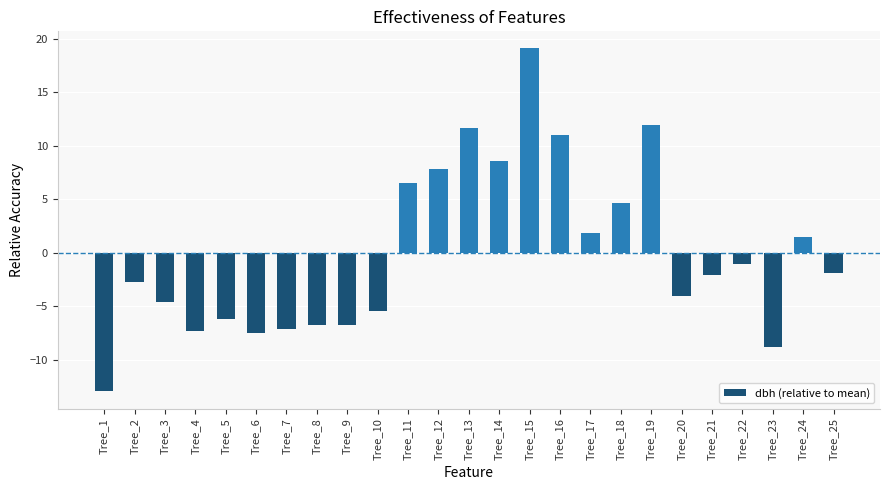

The chart shows a value of 4.7 at Tree_18. True or false?

True